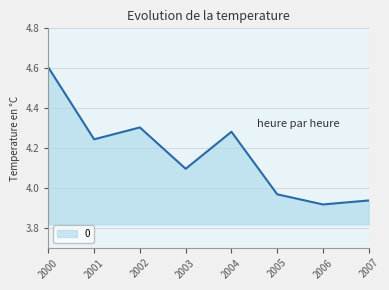

What is the difference between the values at 2006 and 2003?

0.2